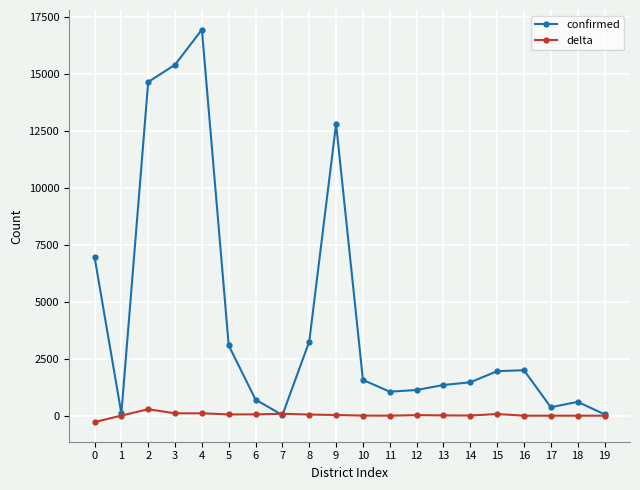

At which category does confirmed reach its first local valley?

1